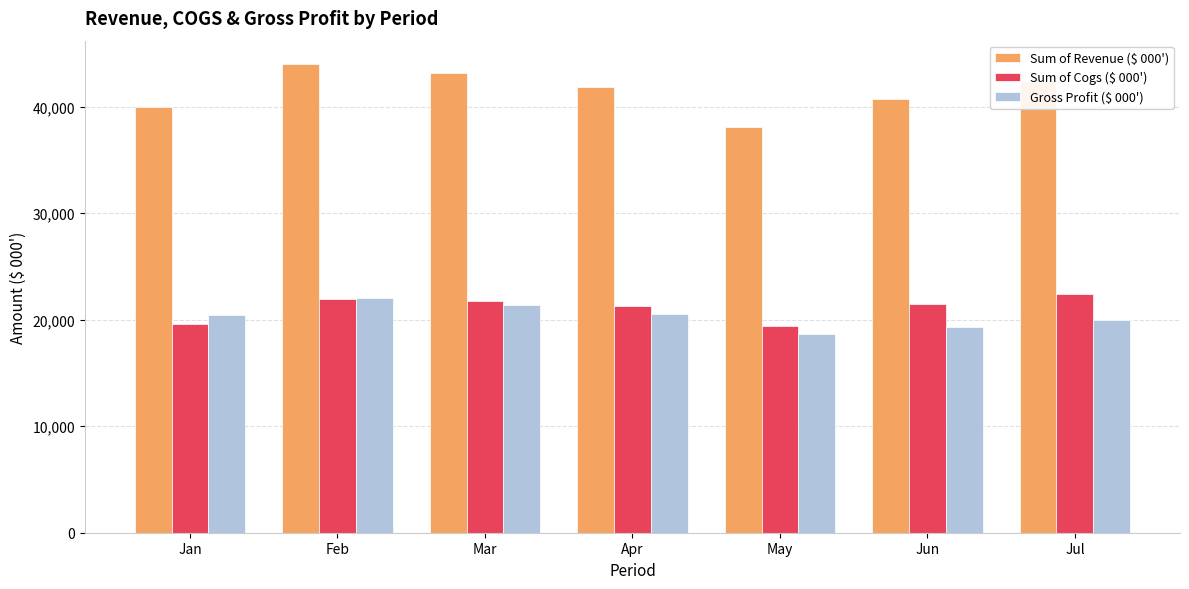

What is the value of the Sum of Revenue ($ 000') bar at the 5th from the left?

38062.0